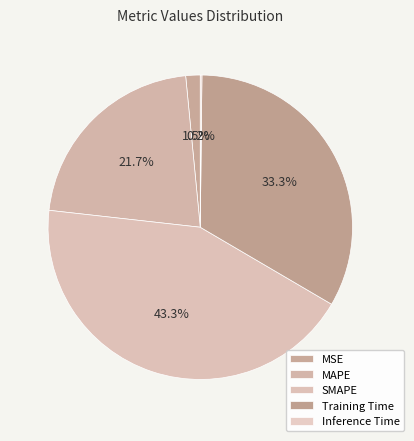

Is SMAPE the majority of the pie?

No